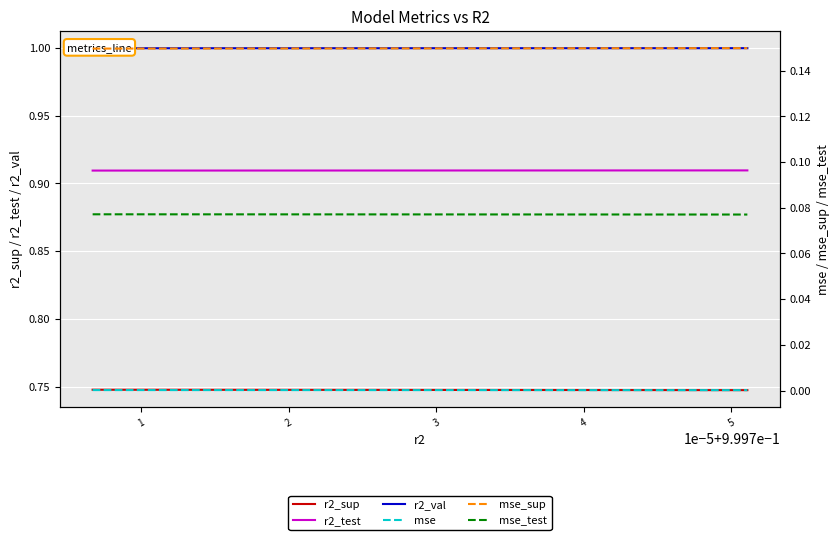

Which series has the largest total across all categories?

r2_val